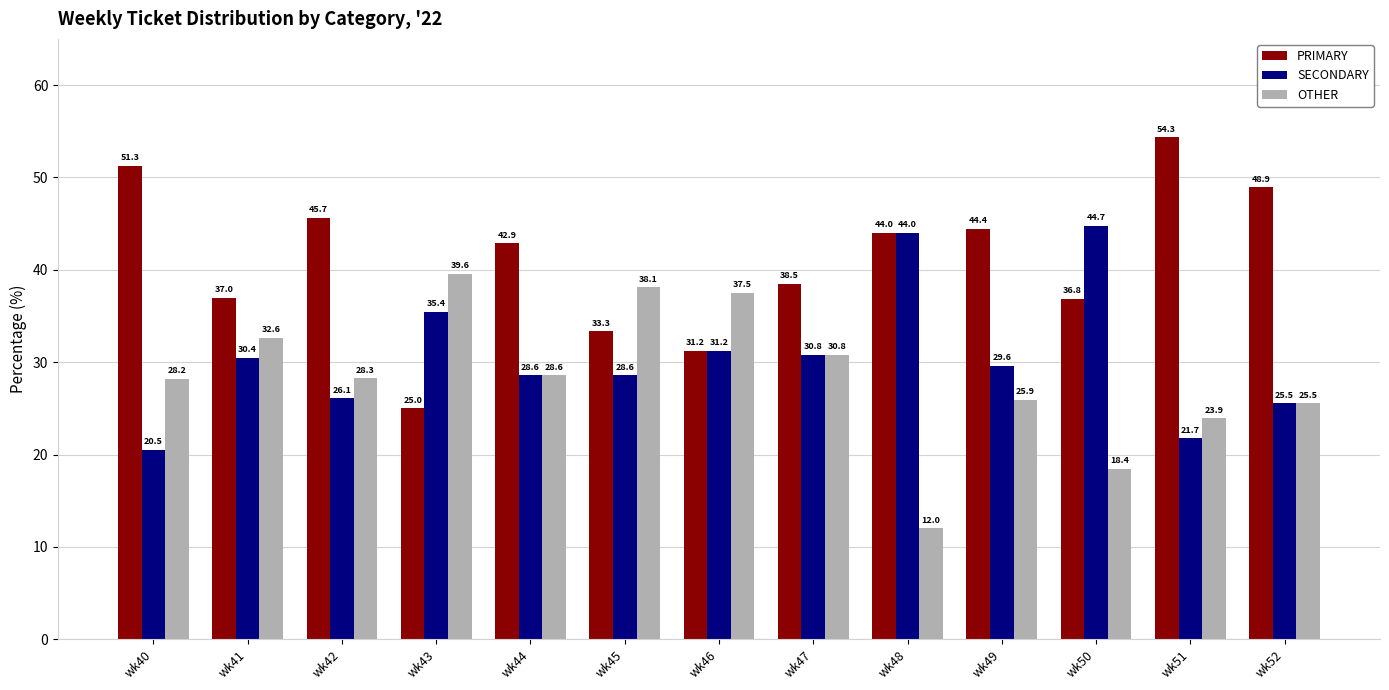

Are the bars horizontal?

No